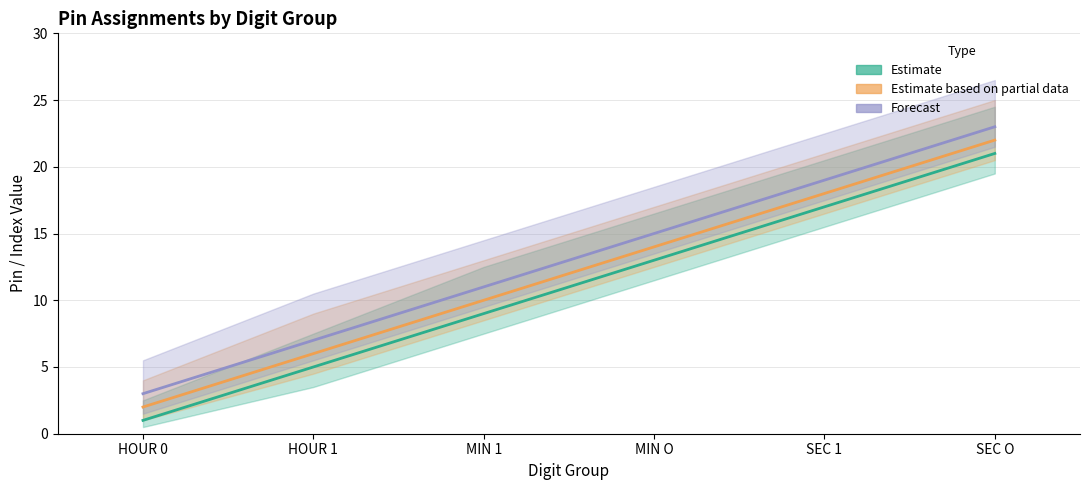

Rank the series by their average value, from highest to lowest.

Forecast, Estimate based on partial data, Estimate